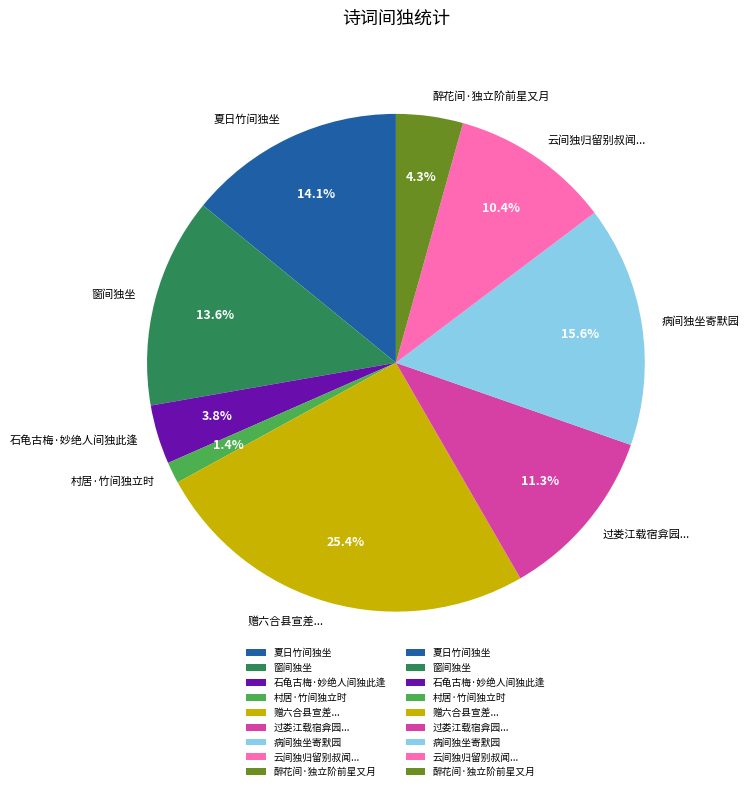

What is the ratio of the value at 赠六合县宣差... to the value at 病间独坐寄默园?

1.6